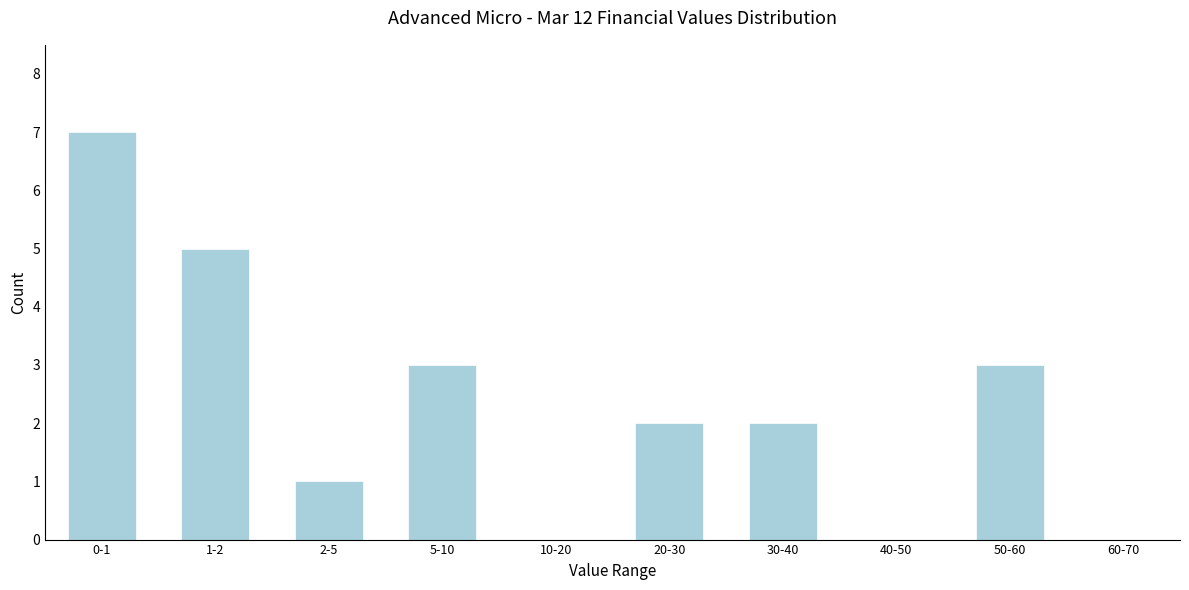

Reading right to left, list all the values displayed in this chart.

60-70=0	50-60=3	40-50=0	30-40=2	20-30=2	10-20=0	5-10=3	2-5=1	1-2=5	0-1=7